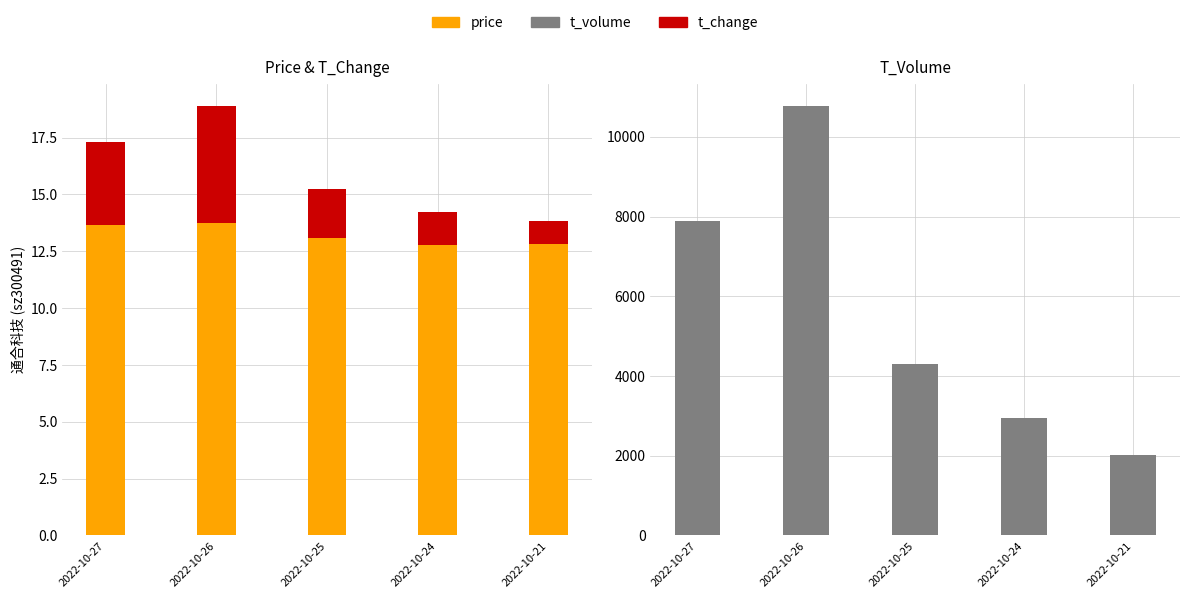

How many categories are shown in the chart?

5